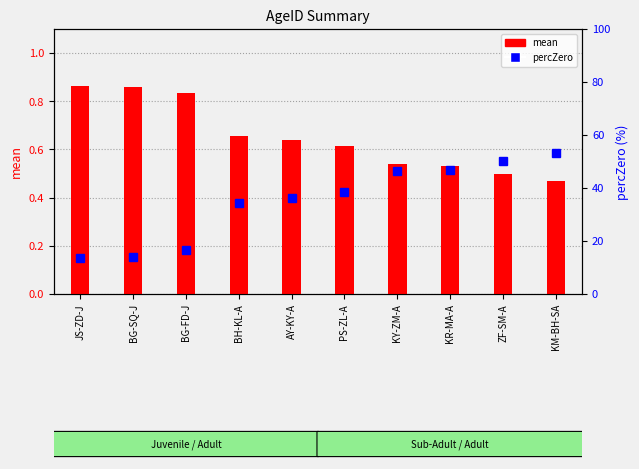

Reading left to right, list all the values displayed in this chart.

mean: JS-ZD-J=0.9	BG-SQ-J=0.9	BG-FD-J=0.8	BH-KL-A=0.7	AY-KY-A=0.6	PS-ZL-A=0.6	KY-ZM-A=0.5	KR-MA-A=0.5	ZF-SM-A=0.5	KM-BH-SA=0.5
percZero: JS-ZD-J=13.6	BG-SQ-J=14.0	BG-FD-J=16.8	BH-KL-A=34.3	AY-KY-A=36.1	PS-ZL-A=38.6	KY-ZM-A=46.2	KR-MA-A=47.0	ZF-SM-A=50.1	KM-BH-SA=53.1